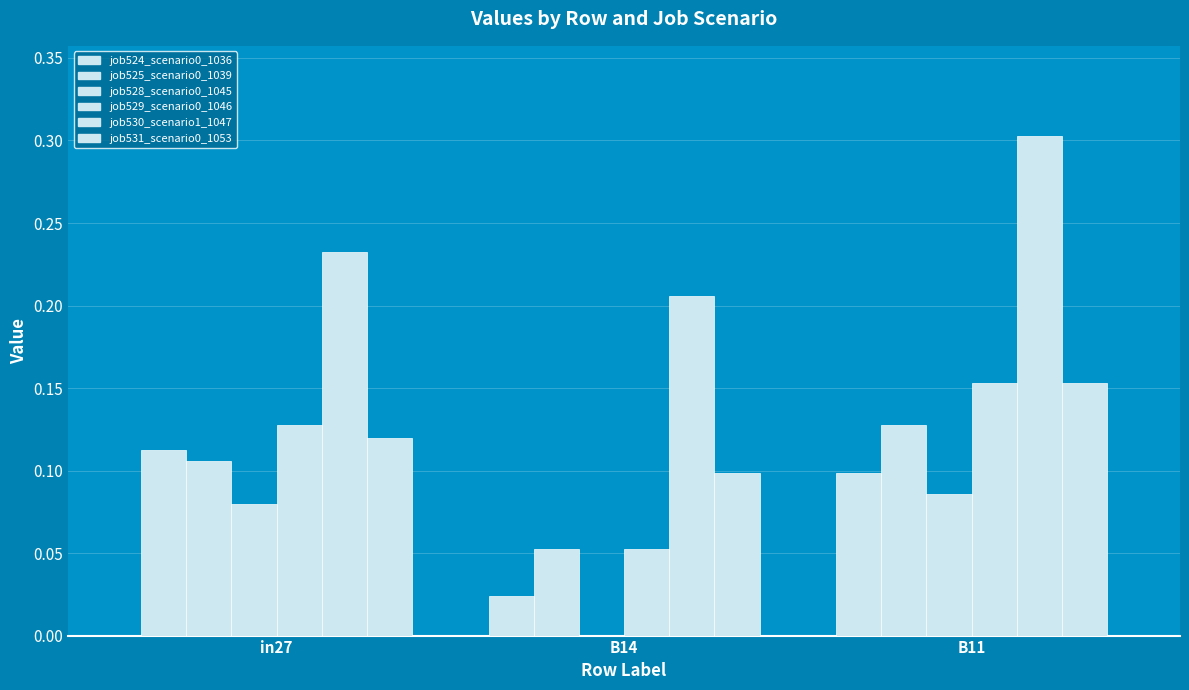

Are the bars horizontal?

No